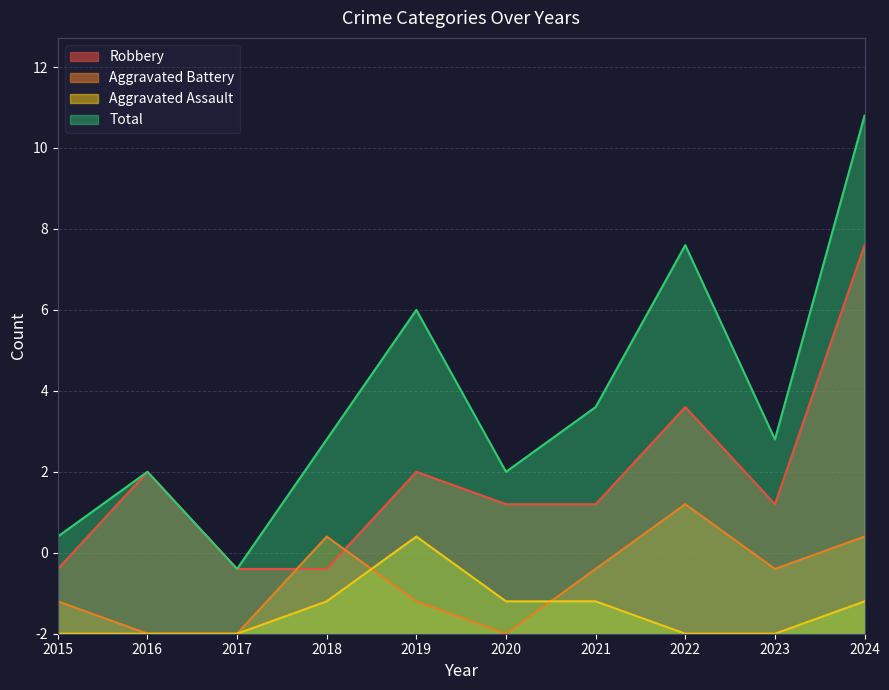

How many series are shown in this chart?

4